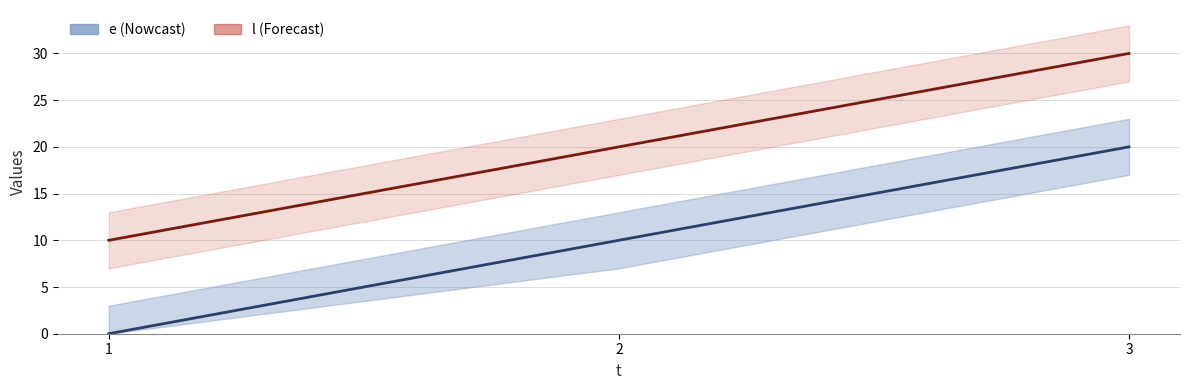

How many data points in l are above 20?

1